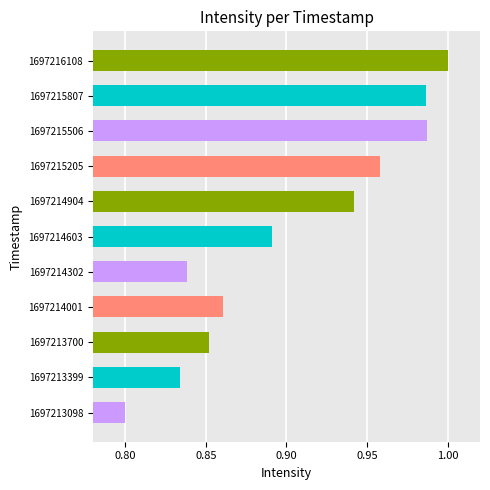

The chart shows a value of 0.7 at 1697215807. True or false?

False